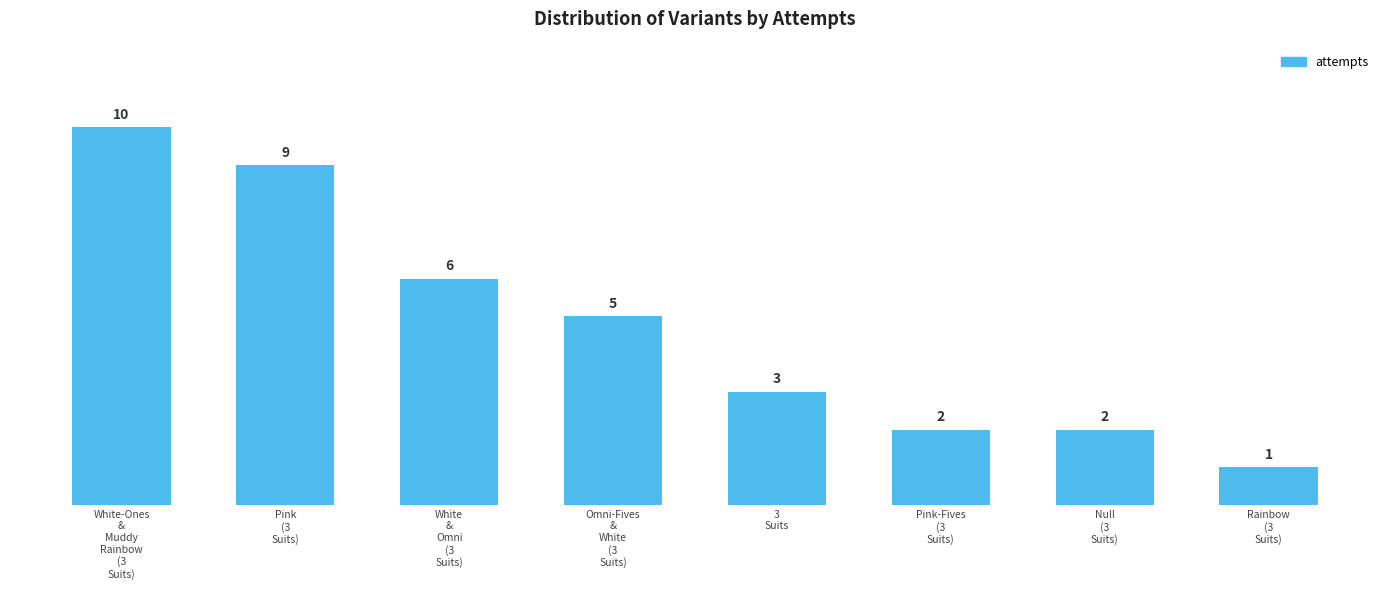

Count the values in the range 2 to 9.

6